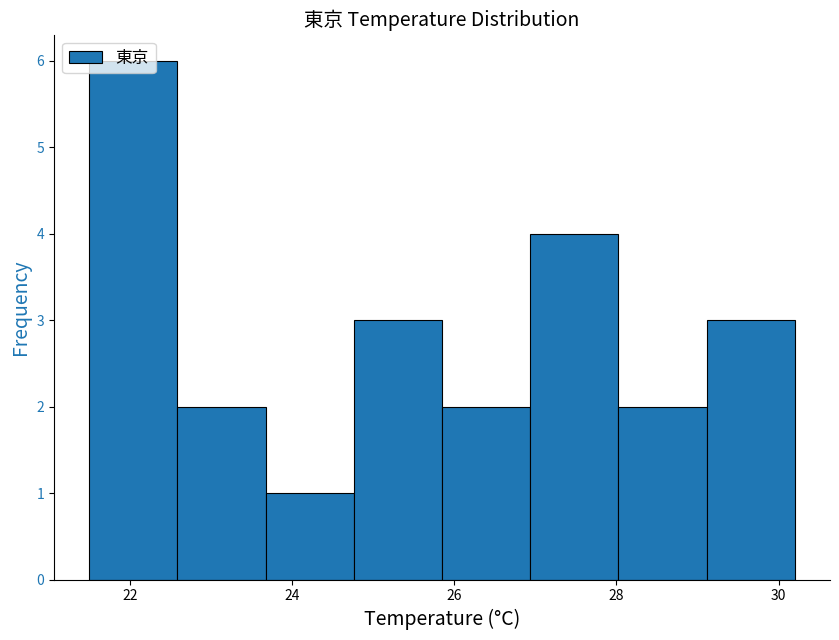

Which range on the x-axis has the tallest bar?

21.6 to 22.6